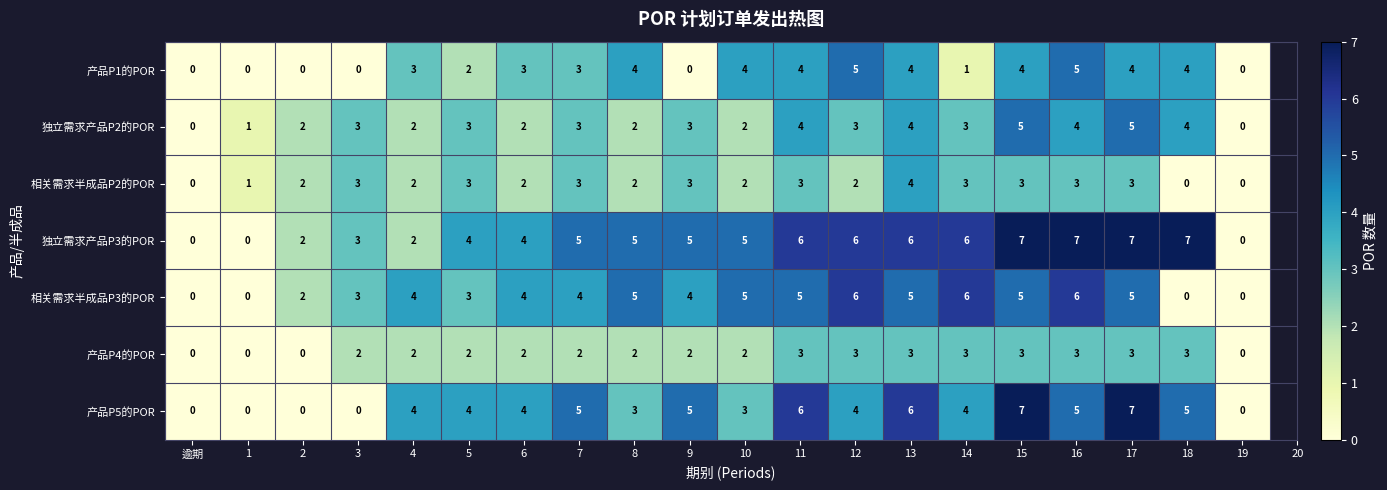

What is the maximum value for 产品P1的POR?

5